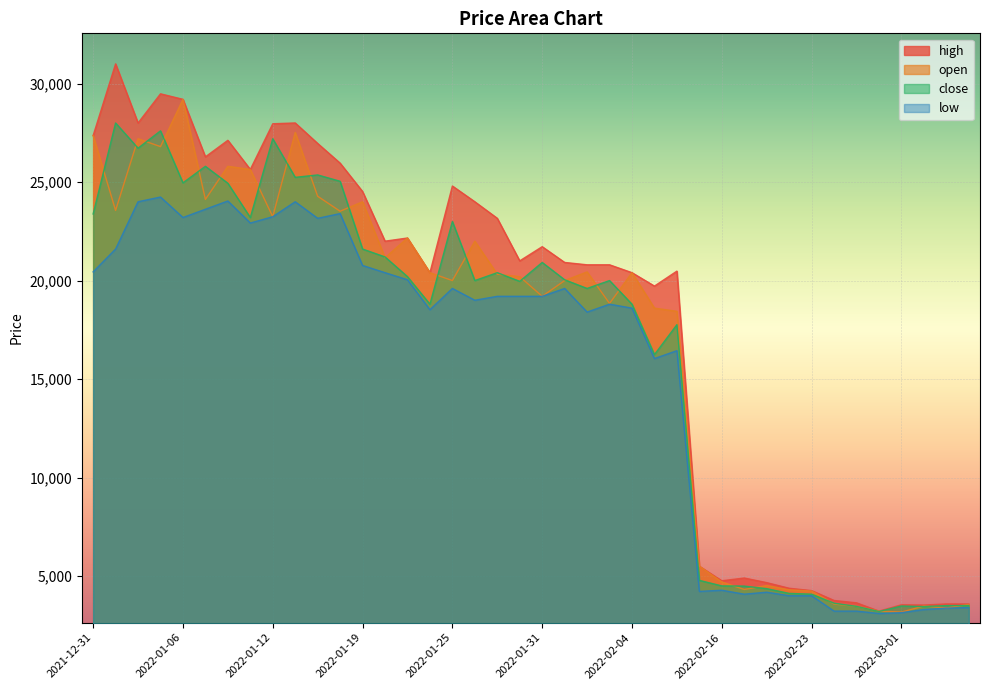

What is the approximate value of open at 2022-02-17?

4320.0